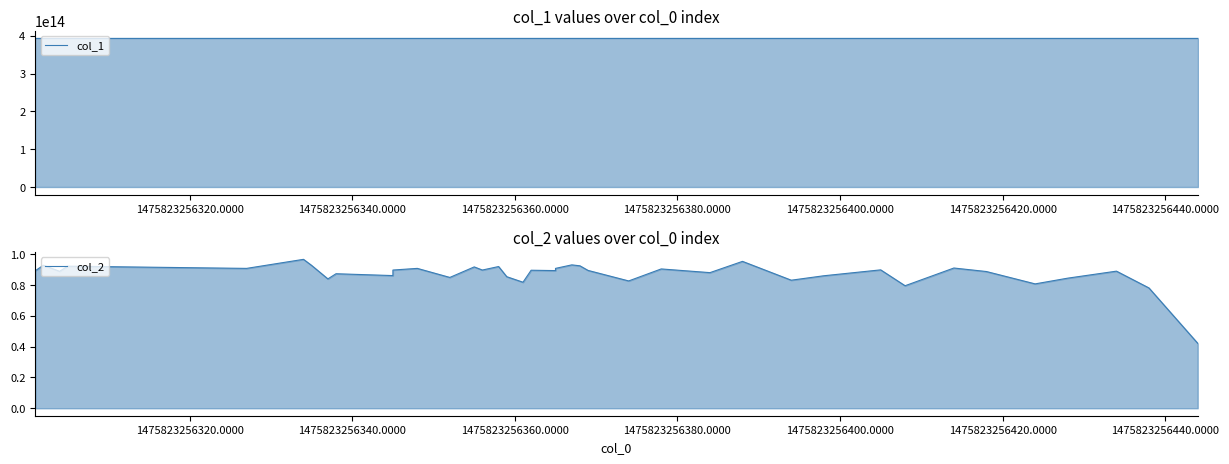

What is the average value of the col_2 series?

0.9